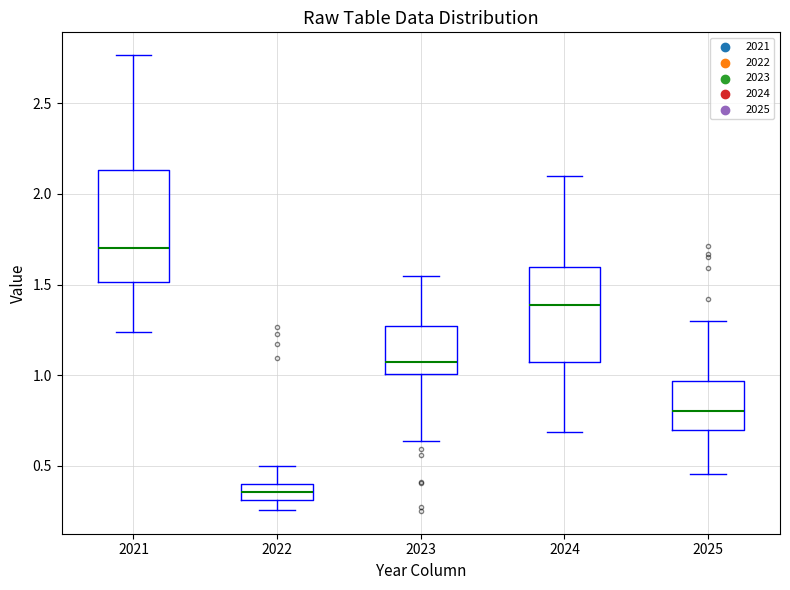

Which box has the lowest median line?

2022